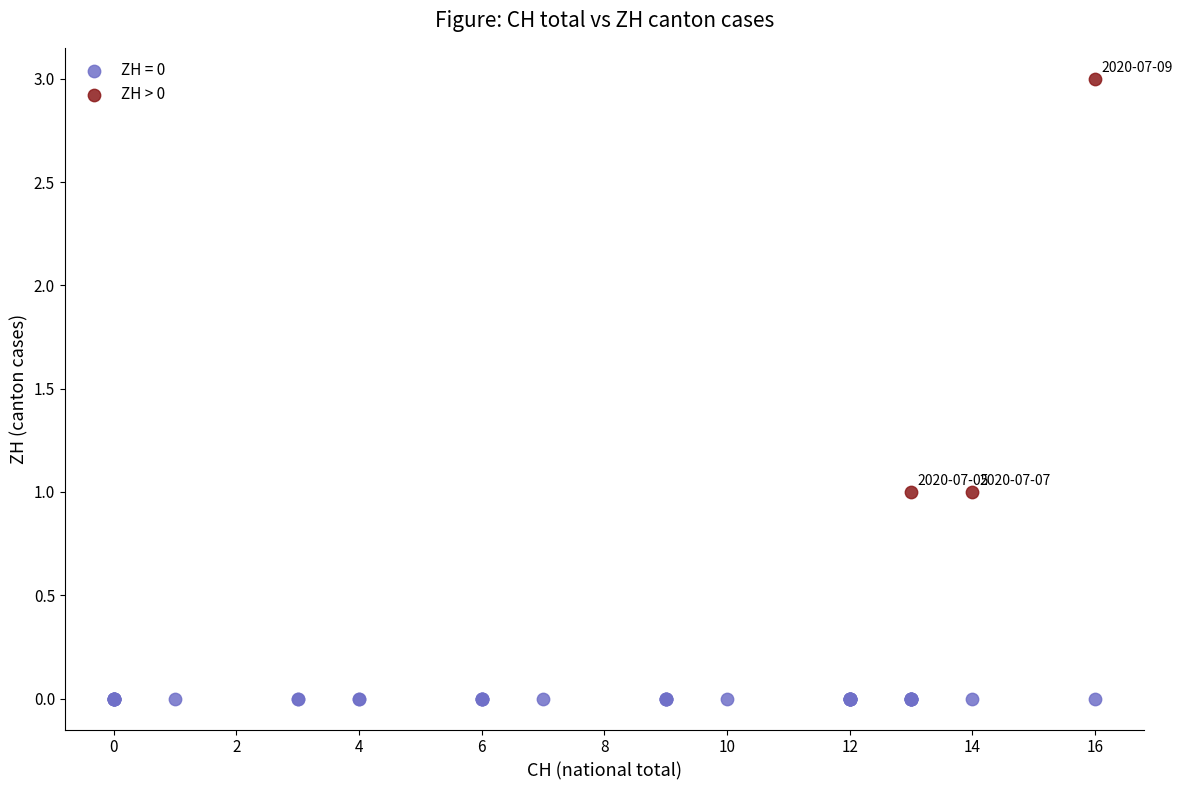

Which series reaches the maximum Y coordinate?

ZH > 0